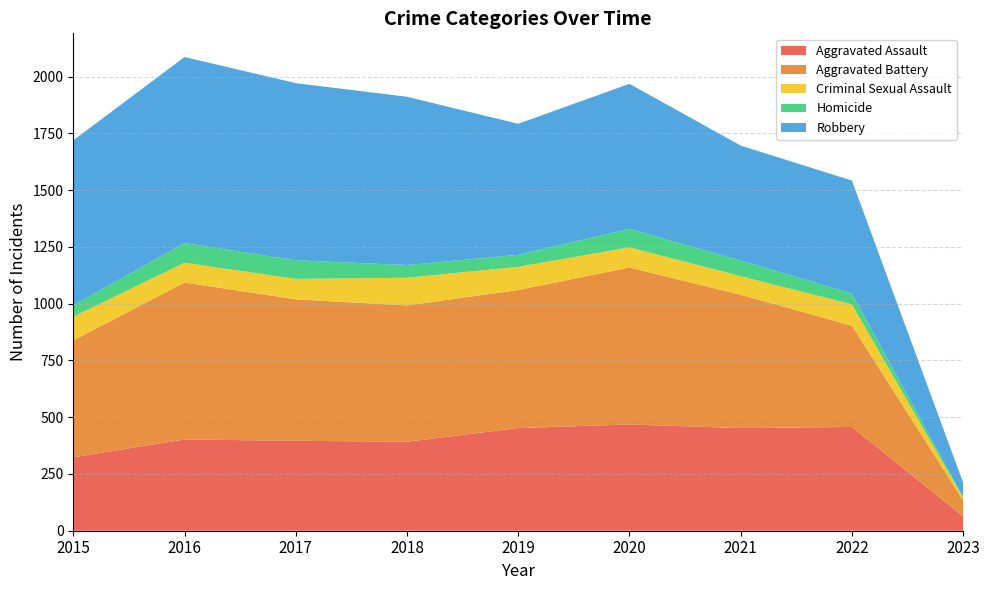

Reading left to right, list all the values displayed in this chart.

Aggravated Assault: 323	402	396	392	452	468	452	457	63
Aggravated Battery: 515	691	623	600	608	691	587	446	71
Criminal Sexual Assault: 105	87	90	122	102	89	82	94	11
Homicide: 50	87	82	56	53	81	69	48	4
Robbery: 726	819	780	741	577	639	506	497	63